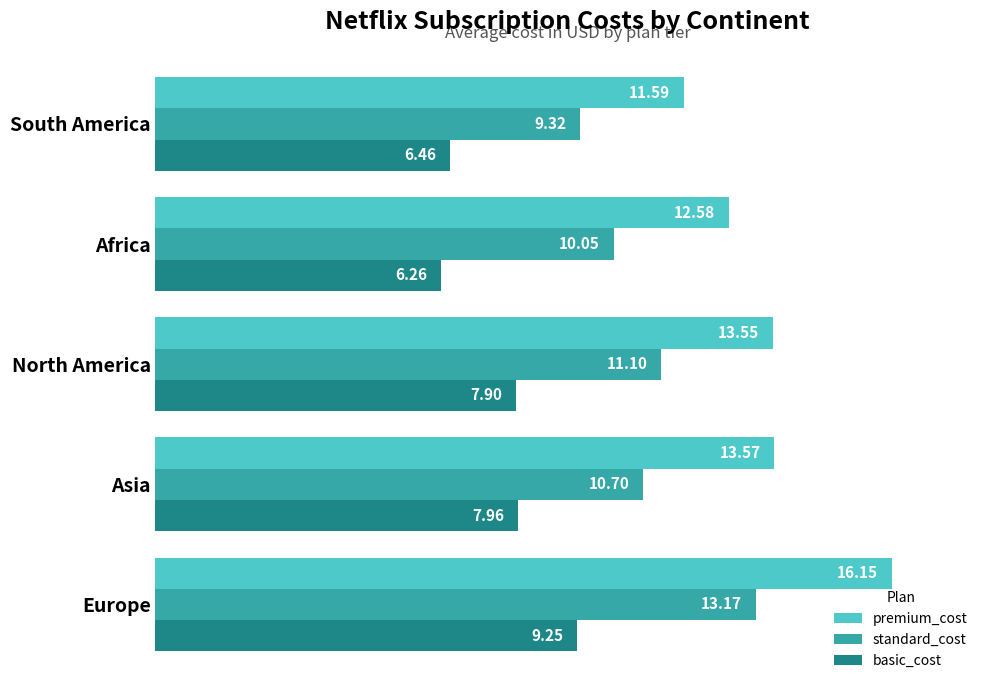

Which series has the widest spread of values?

premium_cost